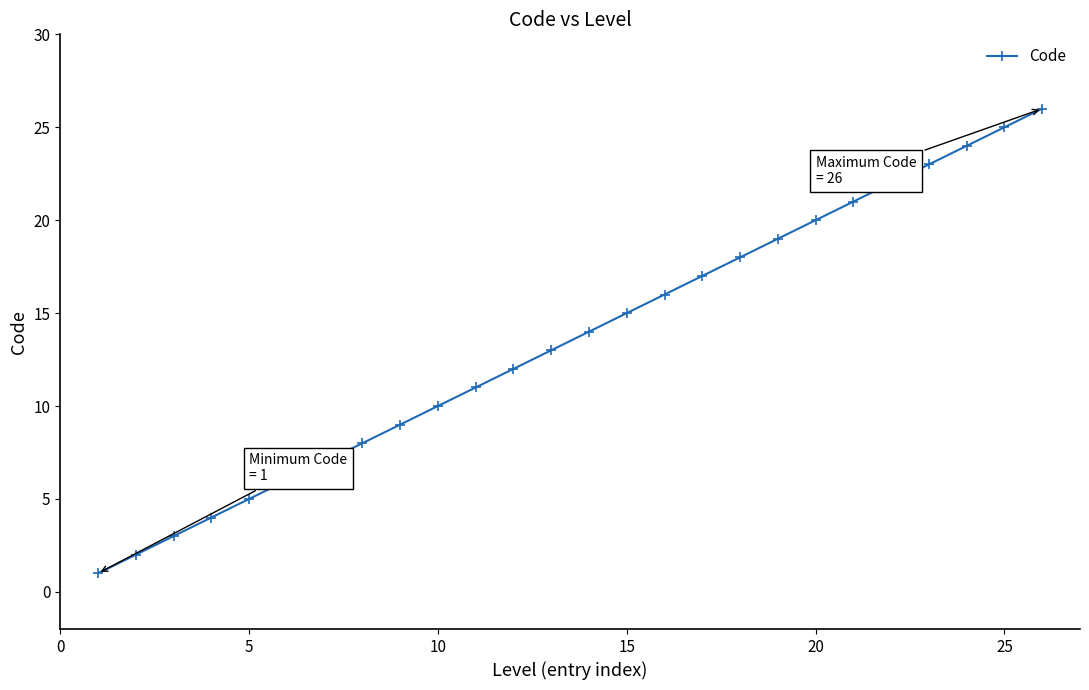

What is the difference between the maximum and second lowest values?

24